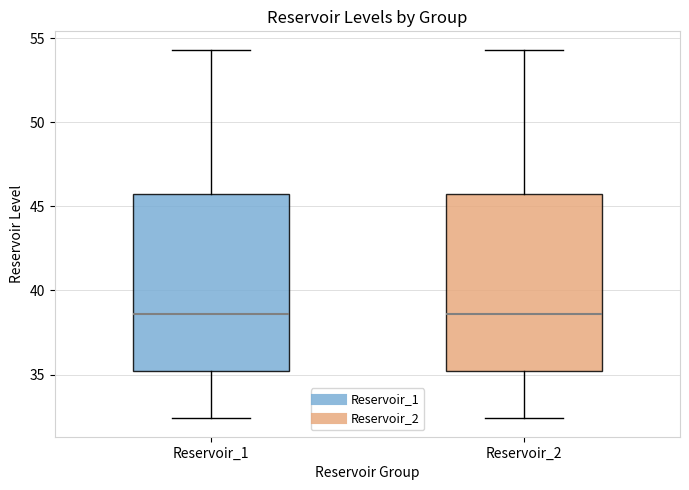

Reading left to right, transcribe this box plot: for each box, give where its median line is, the range the box spans, and where its two whiskers end, as read against the y-axis. The values are not printed on the chart, so give them approximately, as read against the axis.

Reservoir_1: median 38.5, box 35.0 to 45.5, whiskers 32.5 to 54.5
Reservoir_2: median 38.5, box 35.0 to 45.5, whiskers 32.5 to 54.5